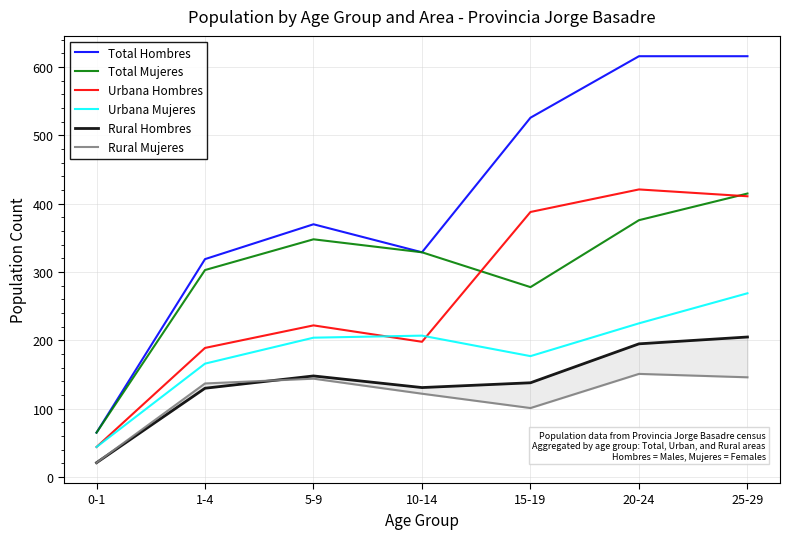

The value of Total Mujeres at 0-1 is 117. True or false?

False